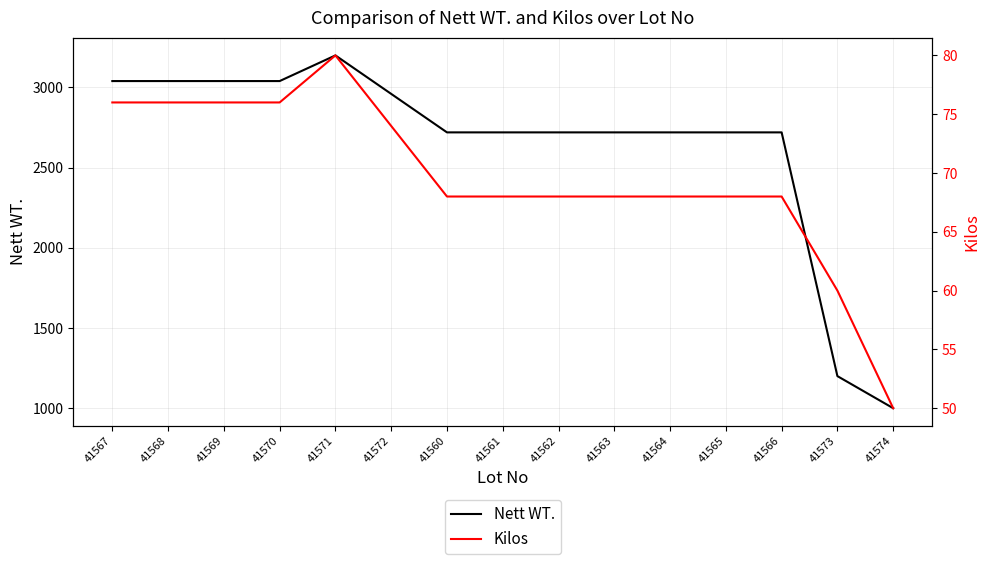

Rank the categories by Nett WT. value from highest to lowest.

41571, 41567, 41568, 41569, 41570, 41572, 41560, 41561, 41562, 41563, 41564, 41565, 41566, 41573, 41574